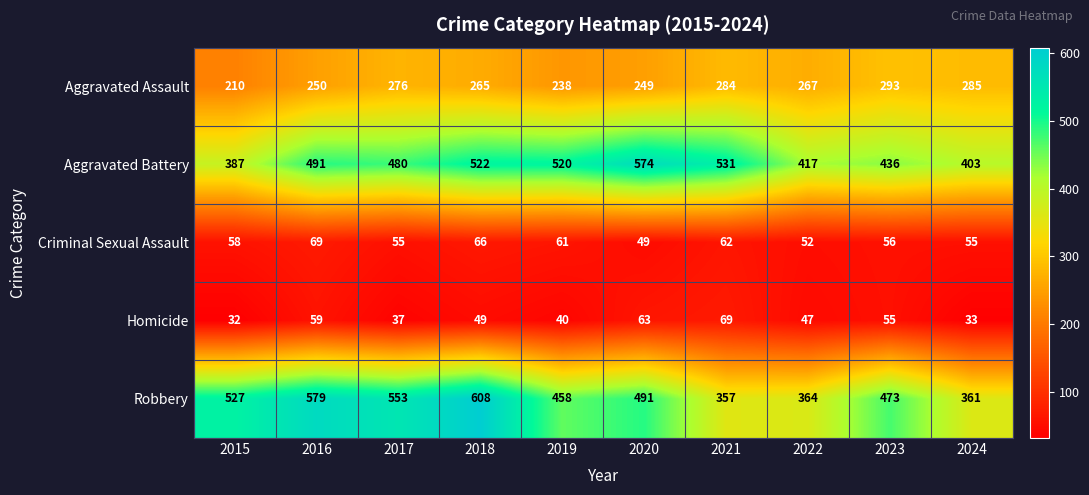

What is the difference between the highest and lowest values at 2023?

418